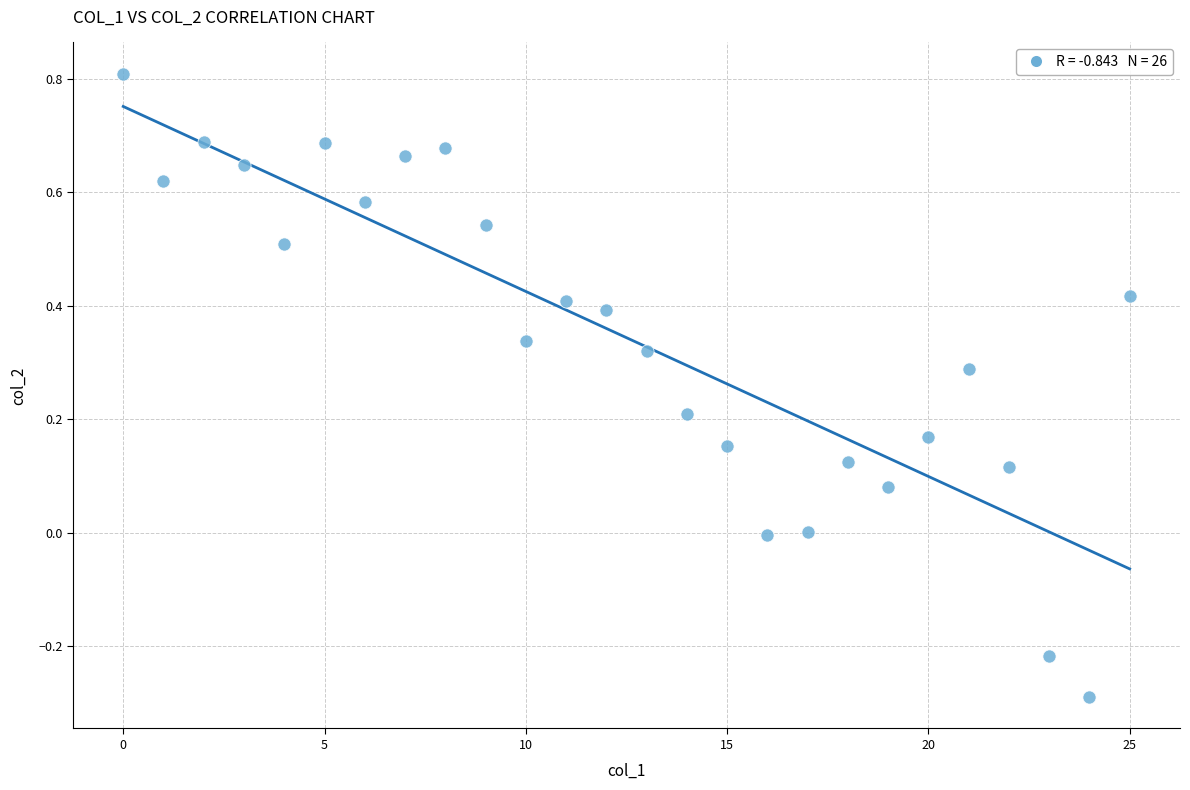

What is the range of Y values (max minus min)?

1.1